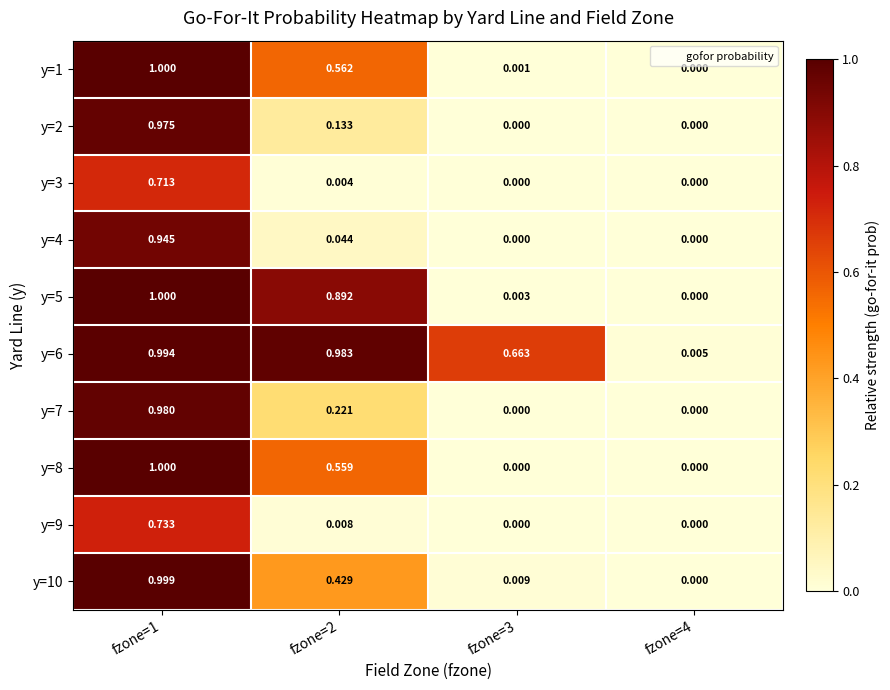

Is the value of y=10 at fzone=3 greater than the value of y=7 at fzone=1?

No